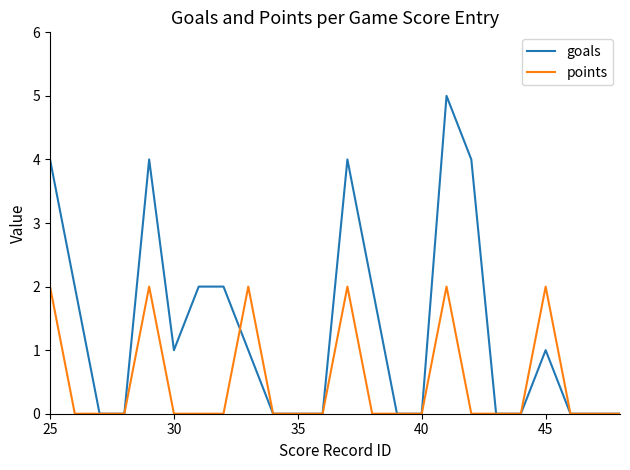

Which series has the largest total across all categories?

goals